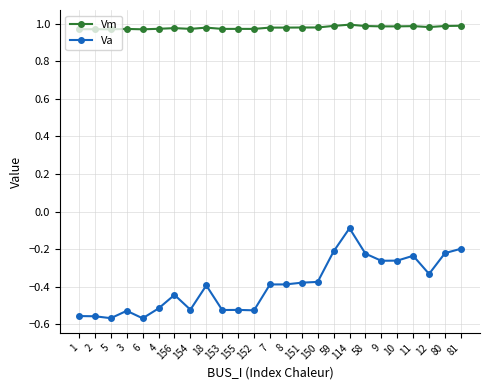

True or false: Vm has more than 0 interior local peaks.

True